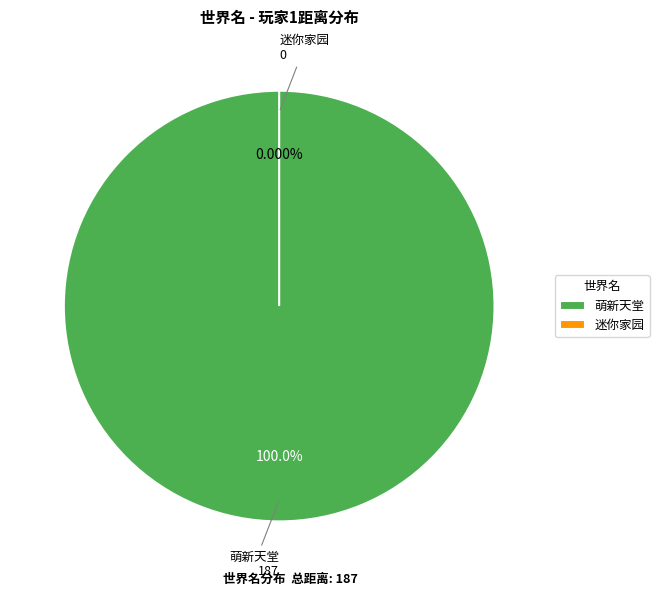

Does 迷你家园 represent more than half of the total?

No